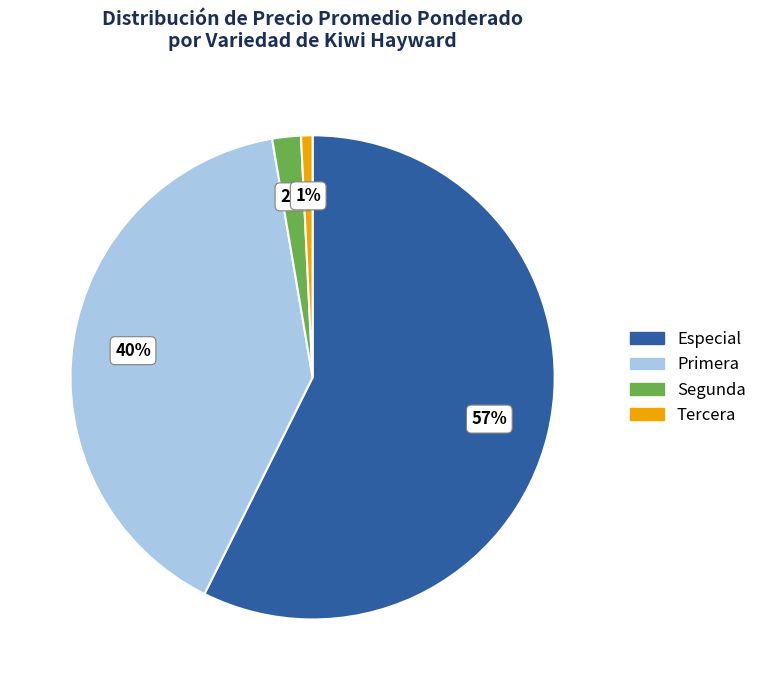

Count the number of slices in the pie.

4